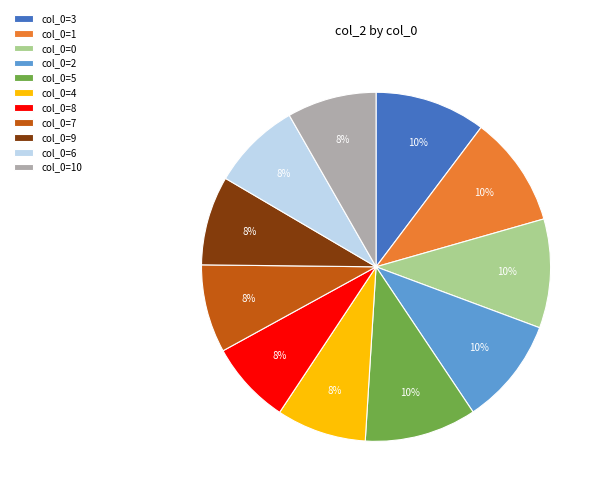

The col_0=5 slice represents 10% of the pie. True or false?

True